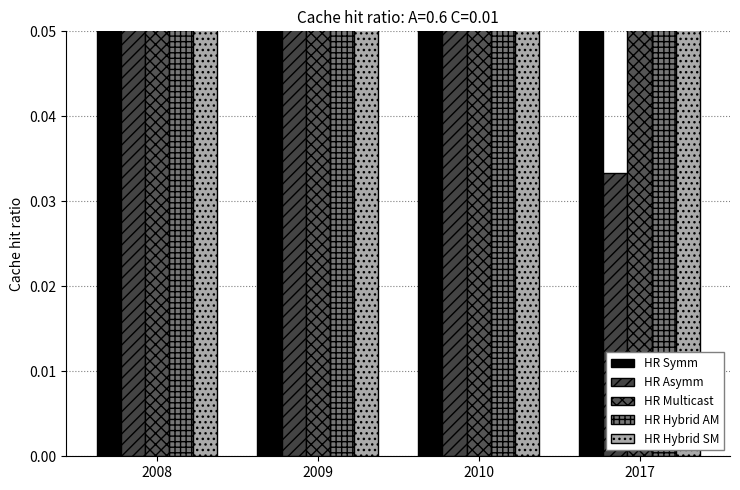

What is the total value across all series at 2010?

20.3